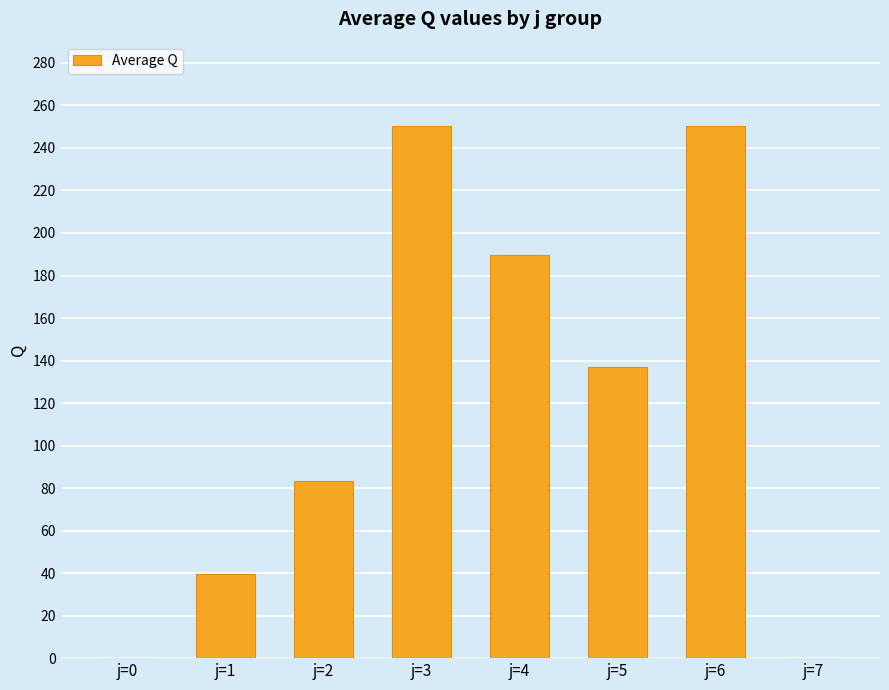

Where is the data nearest to the value 125?

j=5